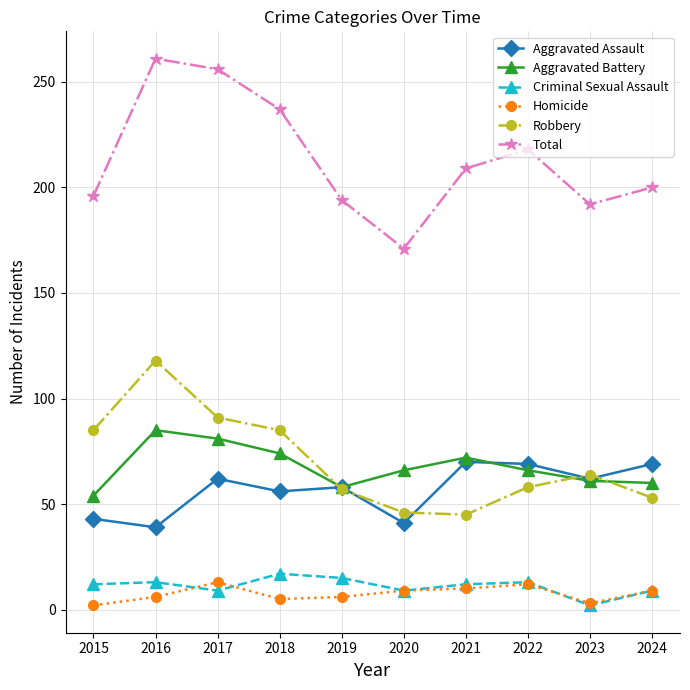

Is the value of Criminal Sexual Assault at 2019 greater than the value of Aggravated Battery at 2016?

No